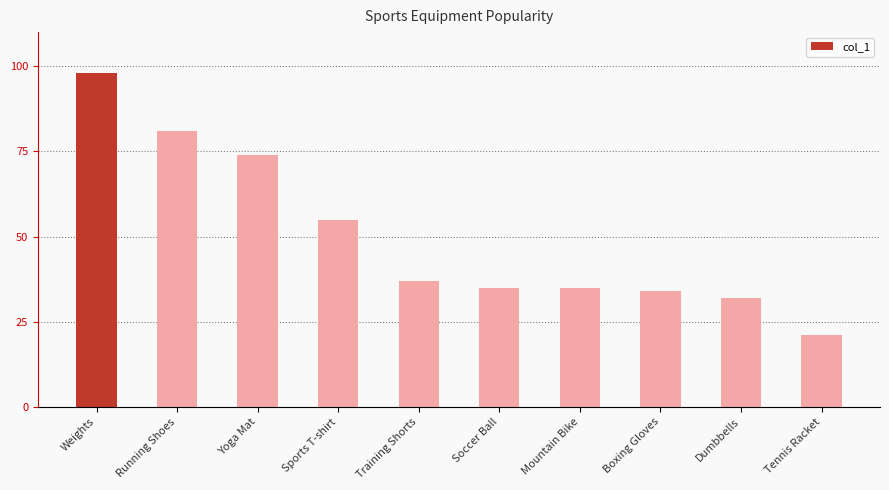

Where is the data nearest to the value 59?

Sports T-shirt